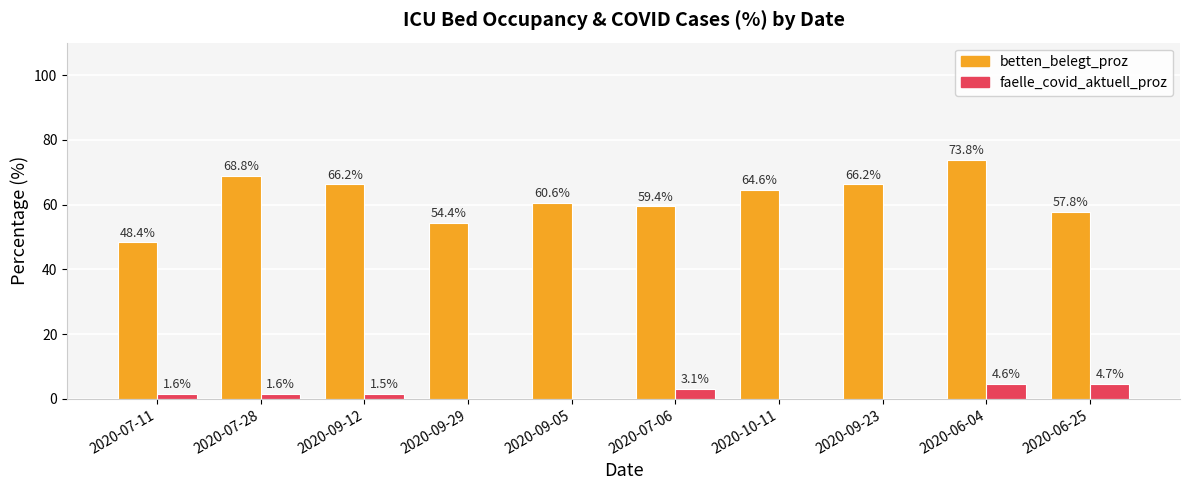

What is the sum of the betten_belegt_proz values at 2020-09-23 and 2020-09-29?

120.6